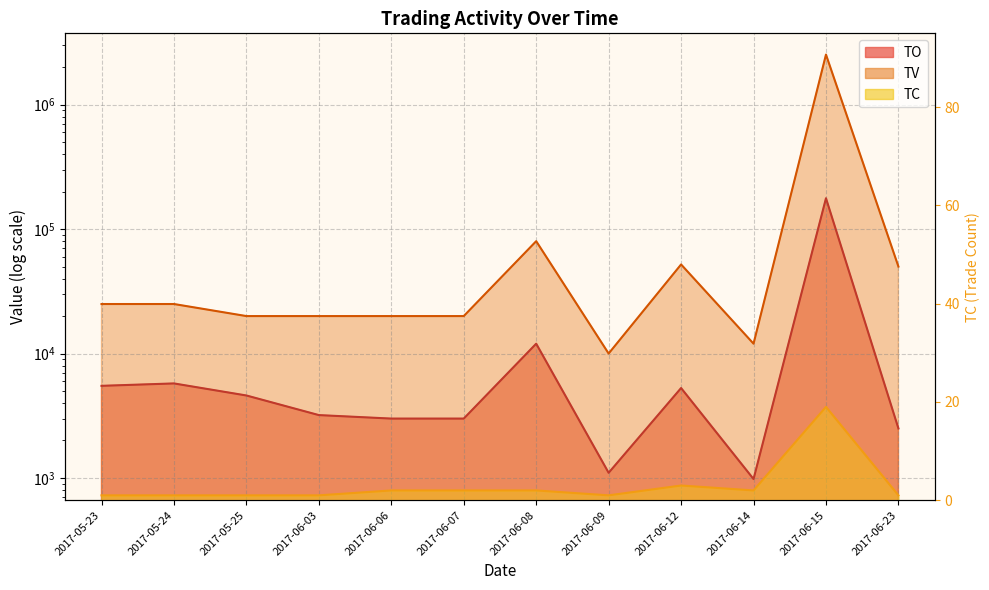

Which has a higher value, 2017-06-07 or 2017-05-24?

2017-05-24